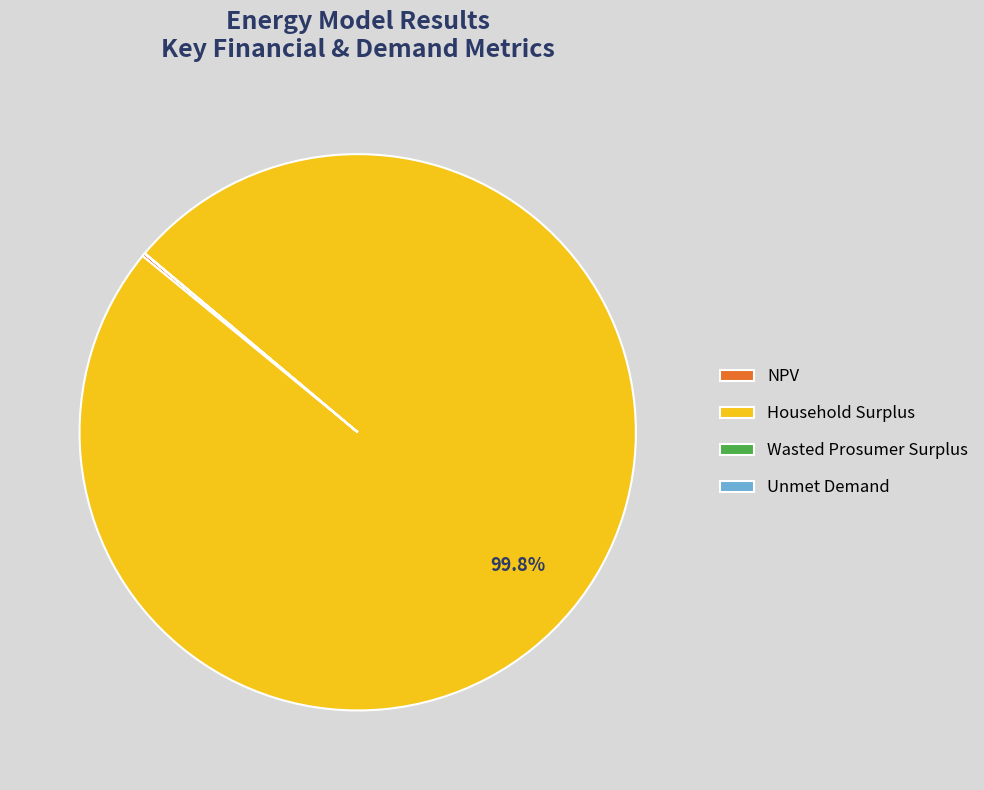

Which slice is the largest?

Household Surplus